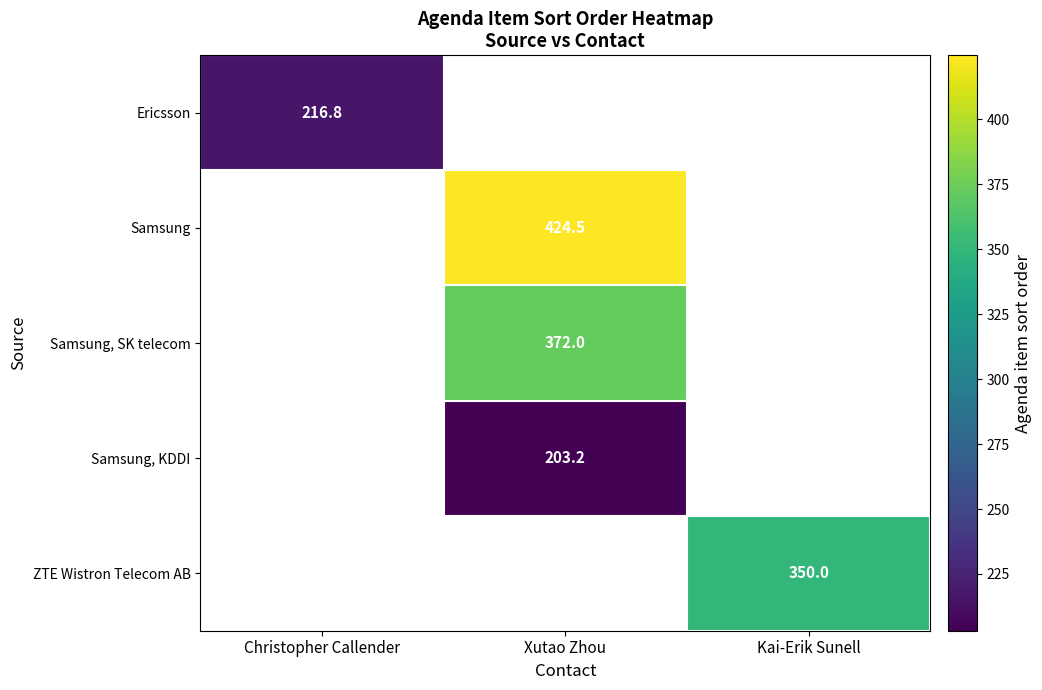

At how many categories does at least one series exceed 385?

1